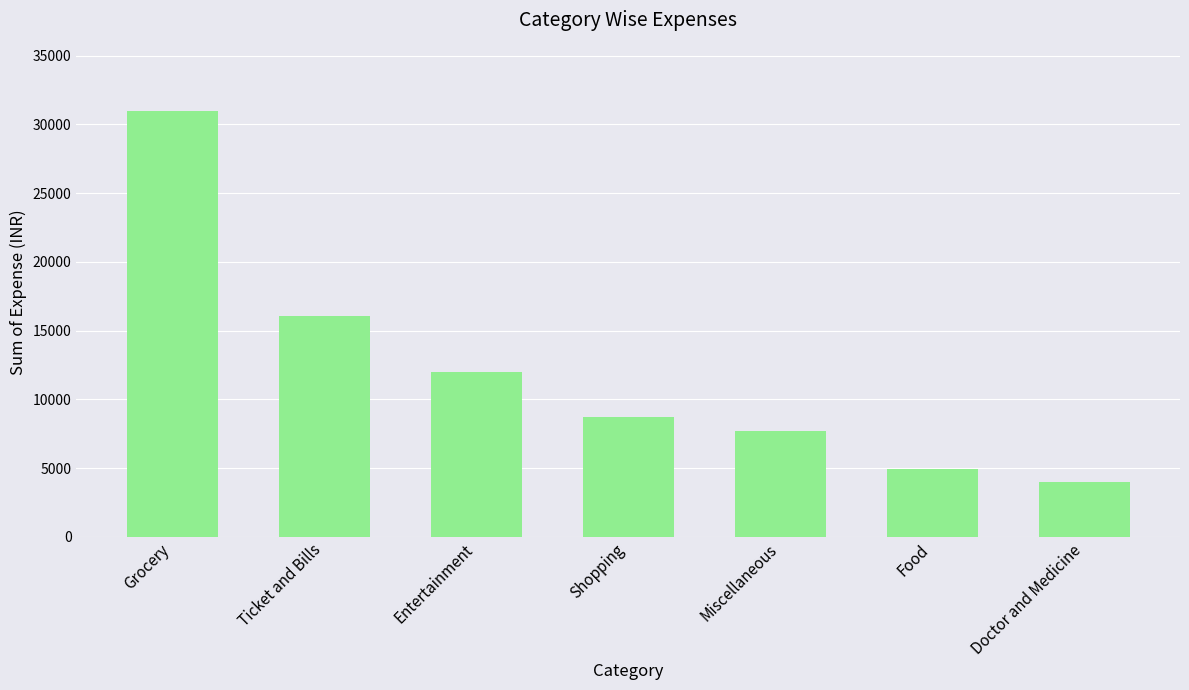

At which label is the value closest to 17495?

Ticket and Bills